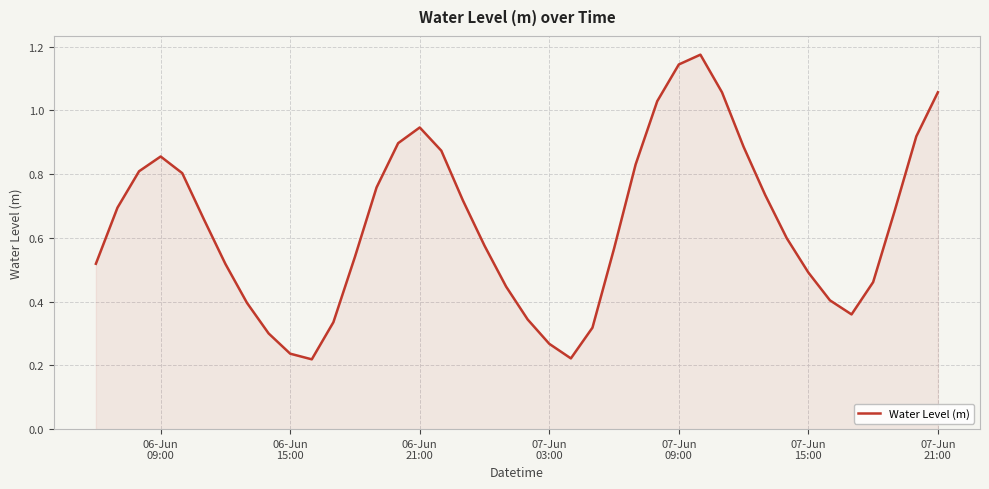

Reading left to right, what are all the values shown in this chart?

0.5	0.7	0.8	0.9	0.8	0.7	0.5	0.4	0.3	0.2	0.2	0.3	0.5	0.8	0.9	0.9	0.9	0.7	0.6	0.4	0.3	0.3	0.2	0.3	0.6	0.8	1.0	1.1	1.2	1.1	0.9	0.7	0.6	0.5	0.4	0.4	0.5	0.7	0.9	1.1